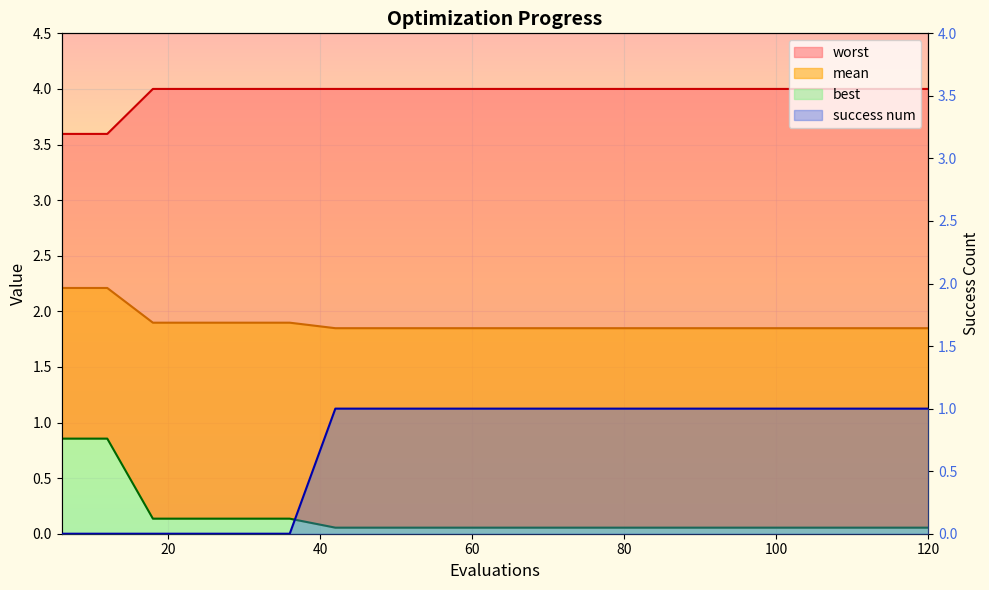

How many lines are shown in the chart?

4